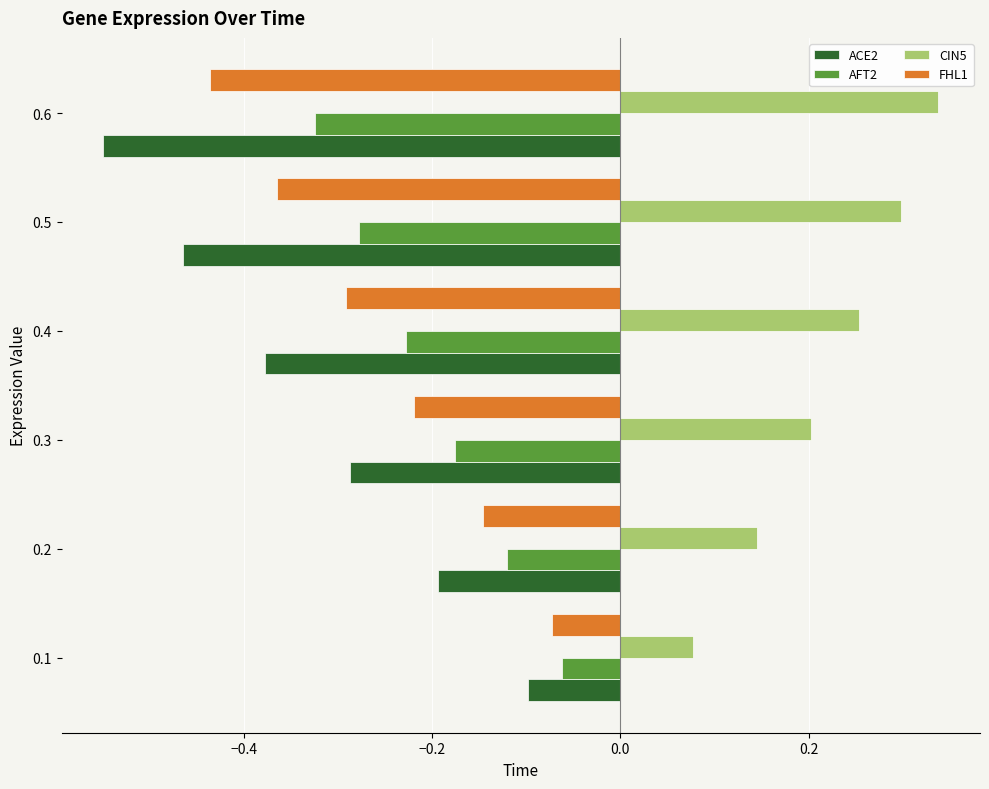

What is the sum of the FHL1 values at 0.5 and 0.6?

-0.8